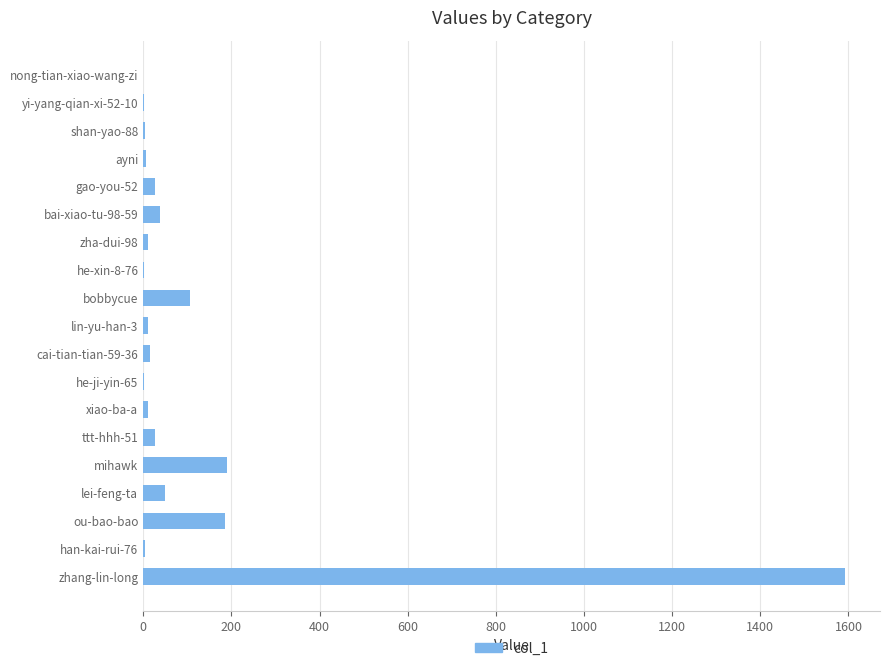

What is the greatest value displayed?

1592